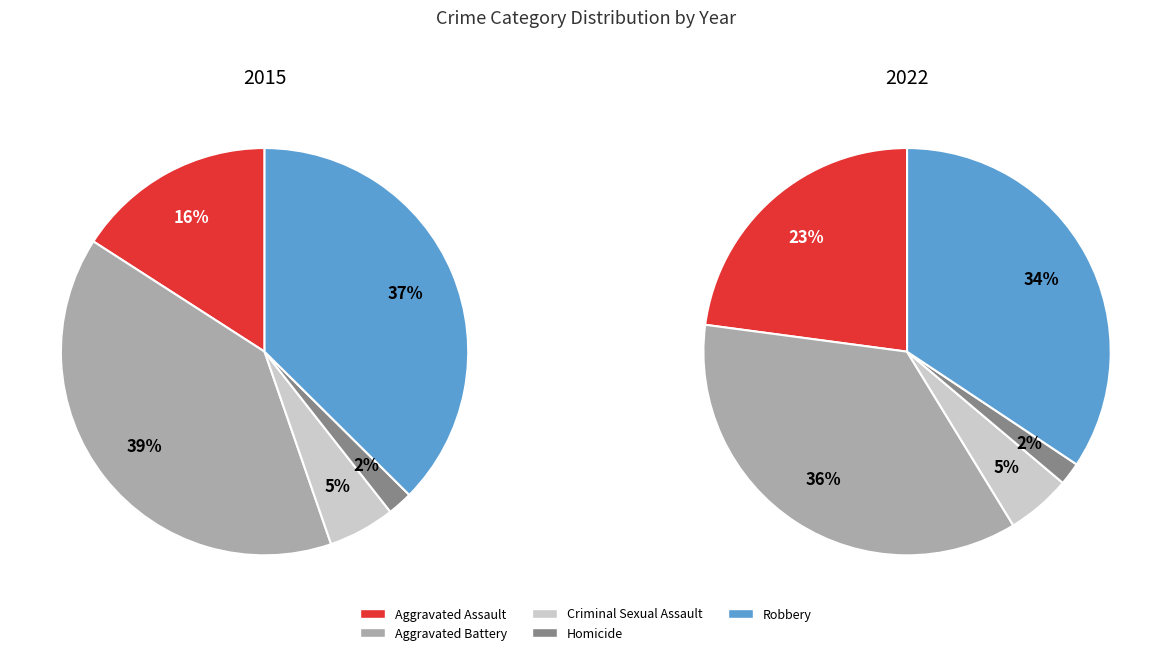

Count the number of slices in the pie.

5